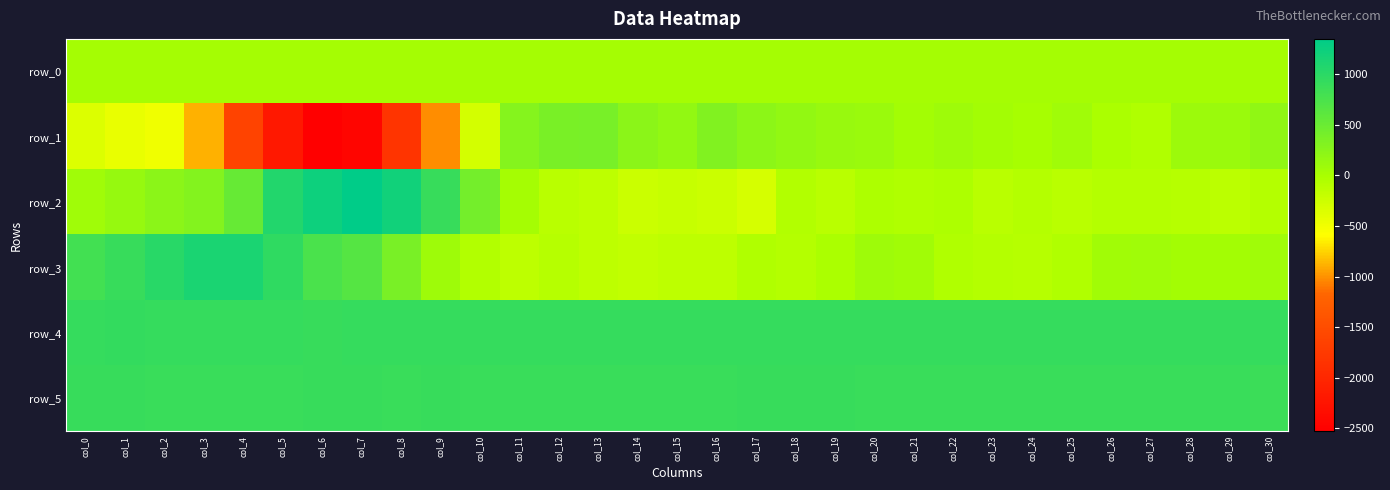

How many values in row_3 are above zero?

17